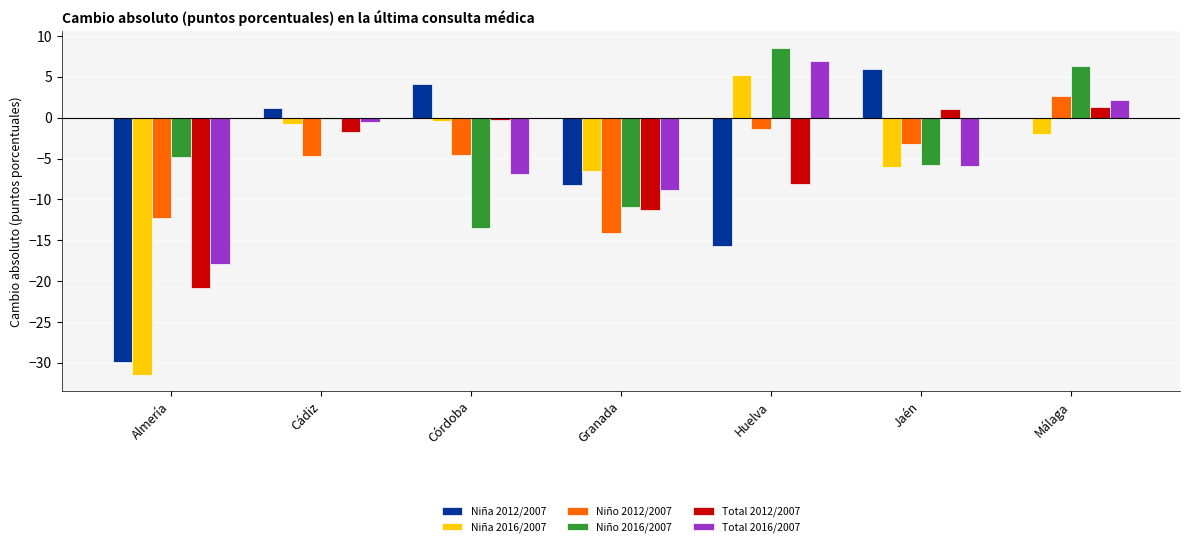

At which label does Niño 2012/2007 first exceed -4?

Huelva